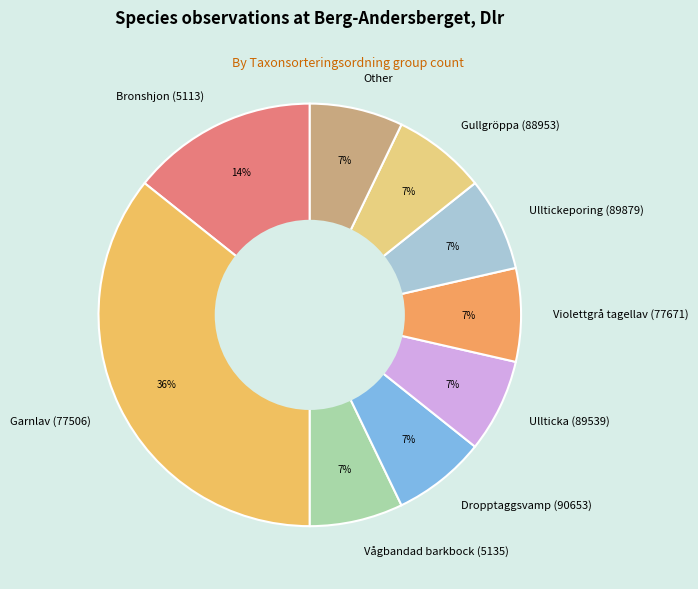

Which category has the biggest portion of the pie?

Garnlav (77506)